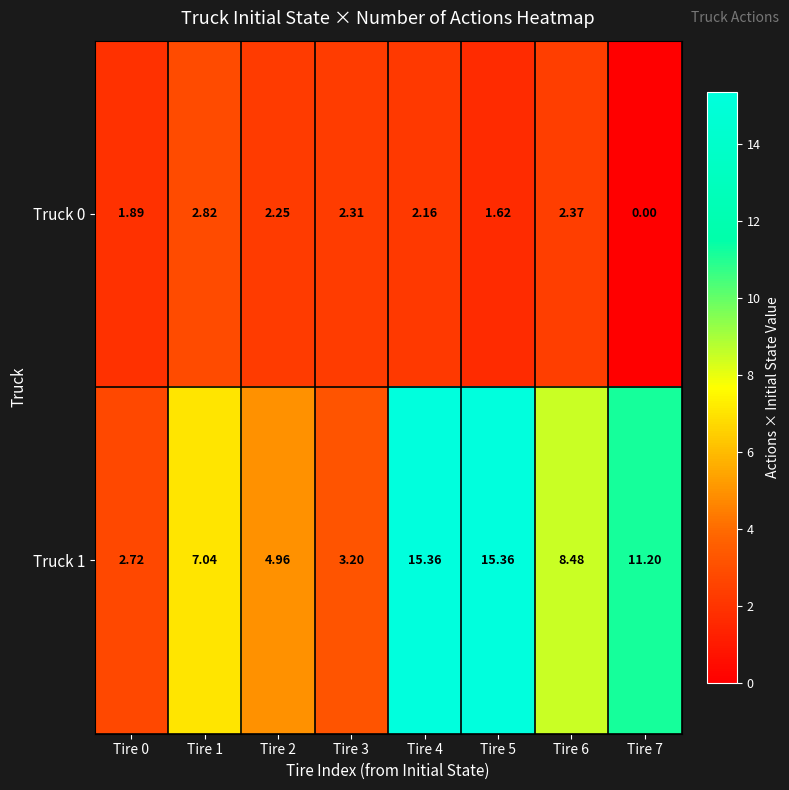

Count the number of categories in the chart.

8